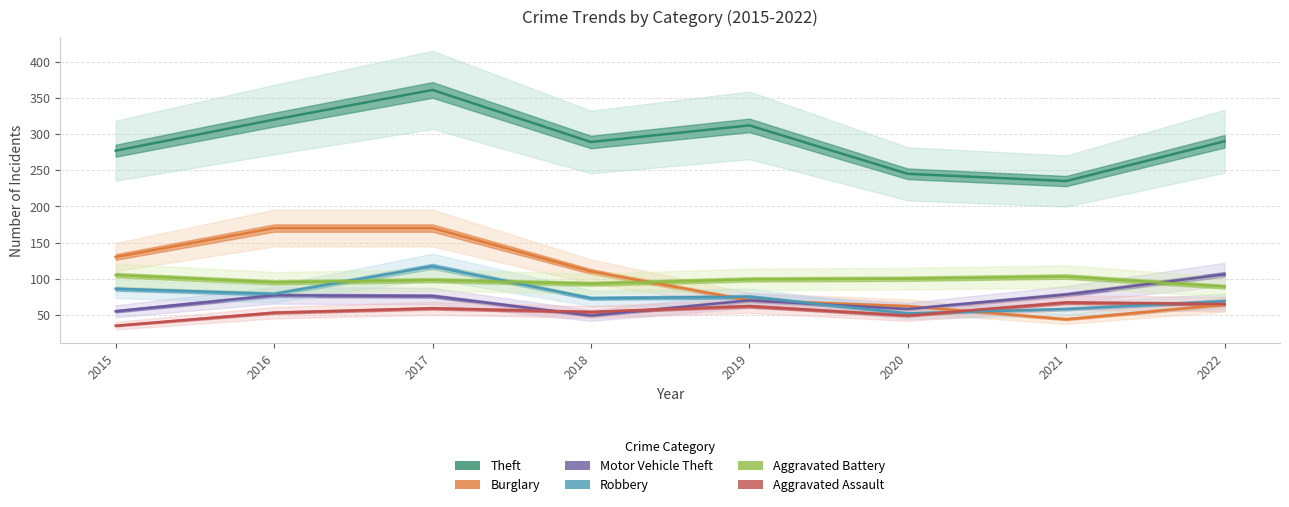

Read the Aggravated Battery value at 2016, to the nearest 10.

100